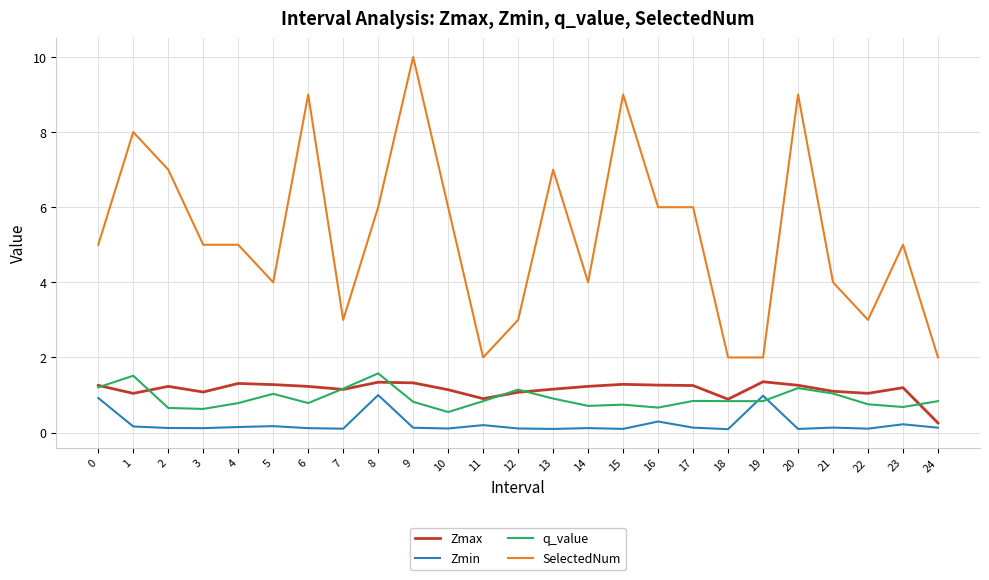

Which series changed the most between 16 and 24?

SelectedNum